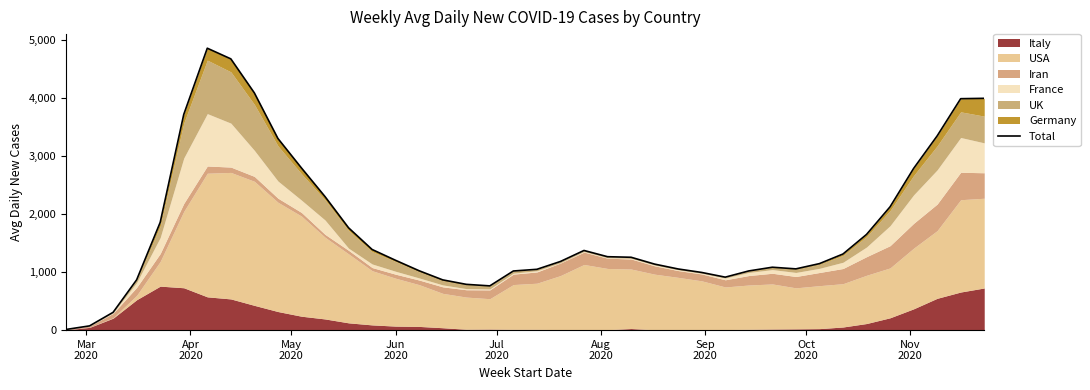

What is the value of the 29th point from the left?

912.3